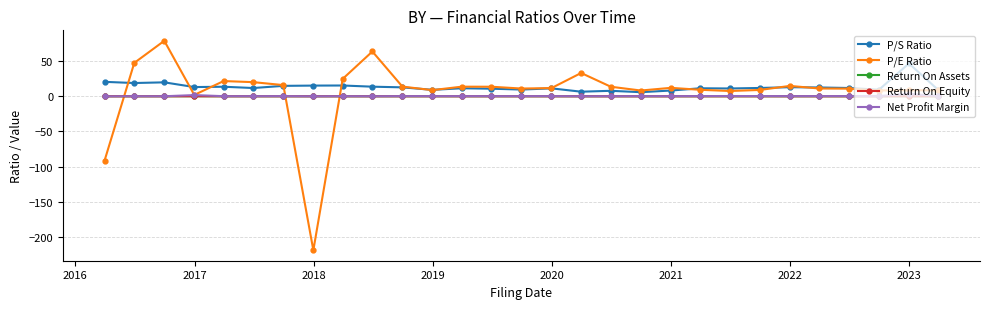

What is the smallest value displayed?

-219.3